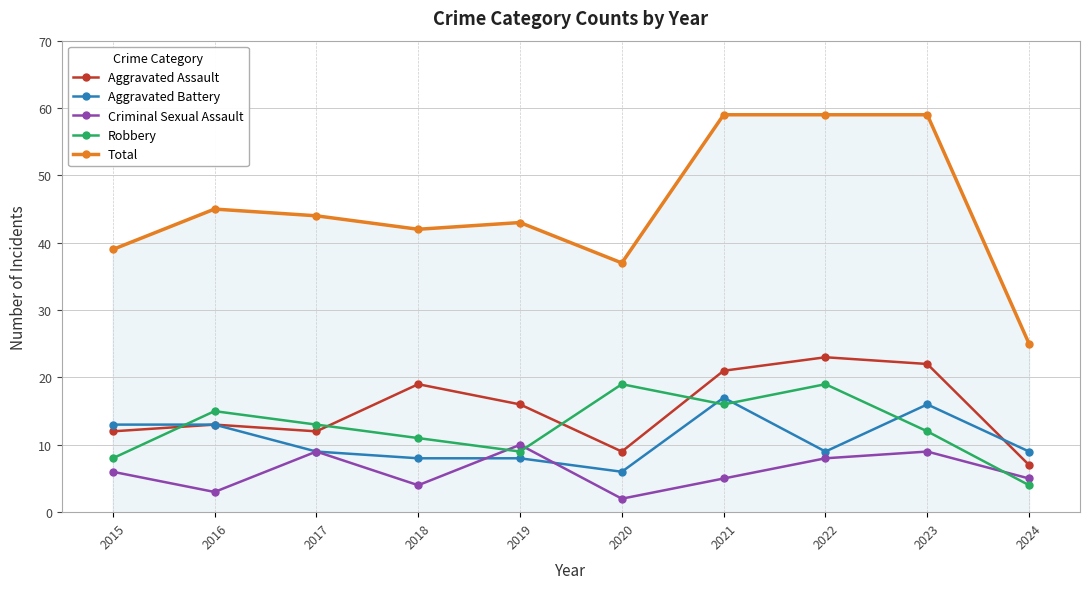

At which label is Total closest to 42?

2018